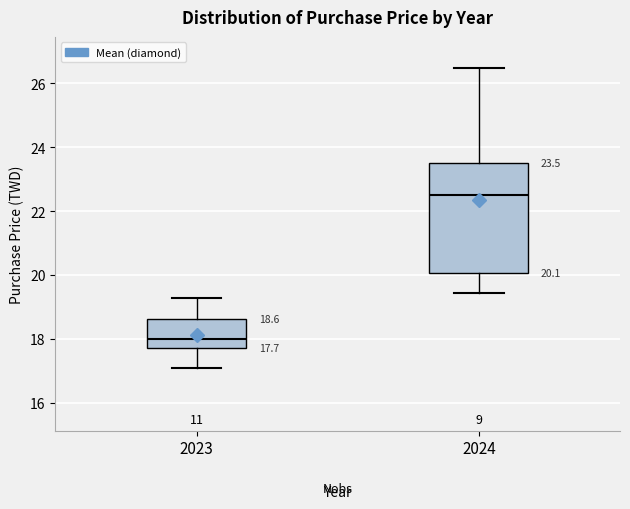

Which box has the lowest median line?

2023